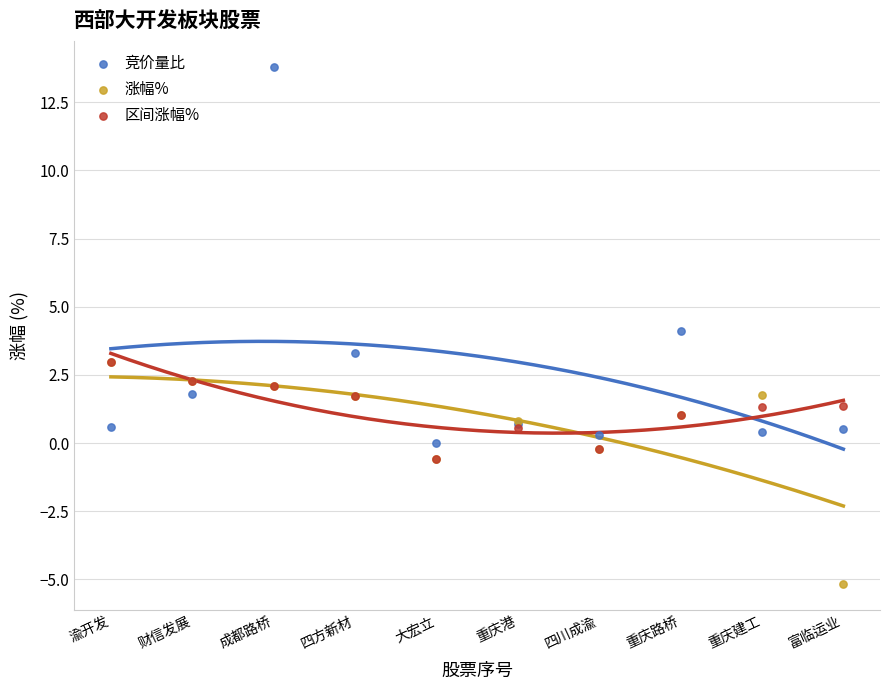

In the 竞价量比 series, what Y value is closest to 6?

4.1